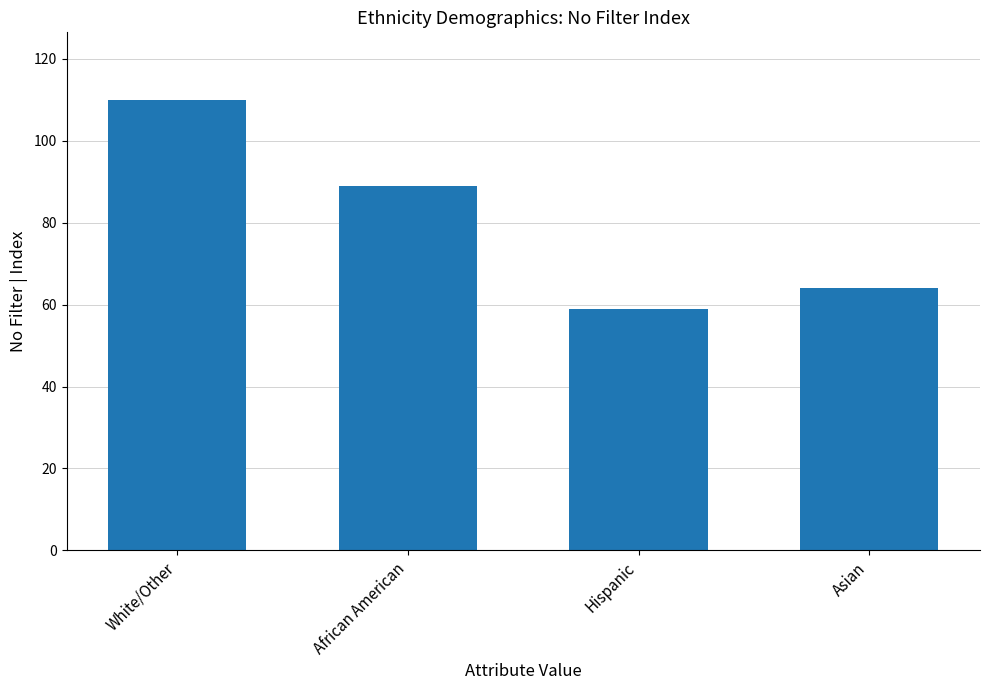

True or false: the data shows 33 at African American.

False